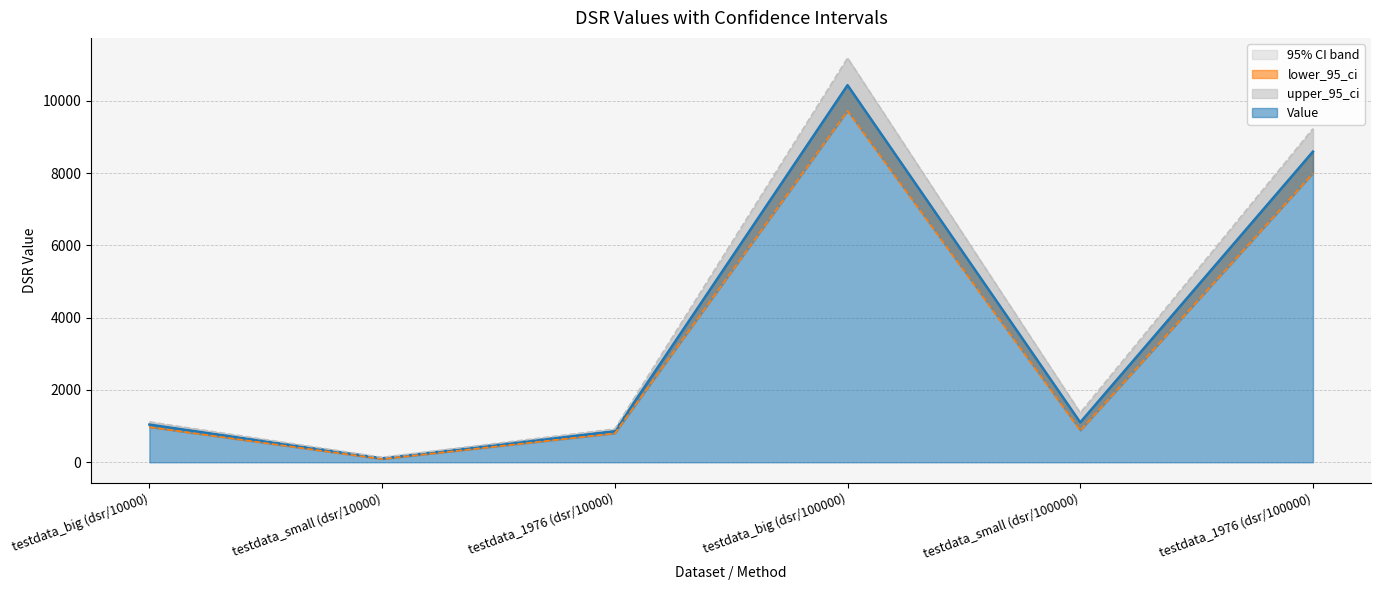

What is the label of the 1st point from the left?

testdata_big (dsr/10000)